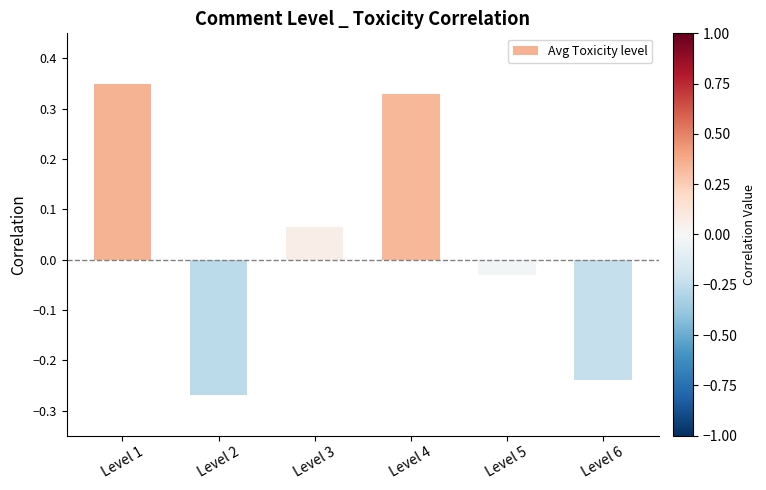

Where does the data first go above 0?

Level 1